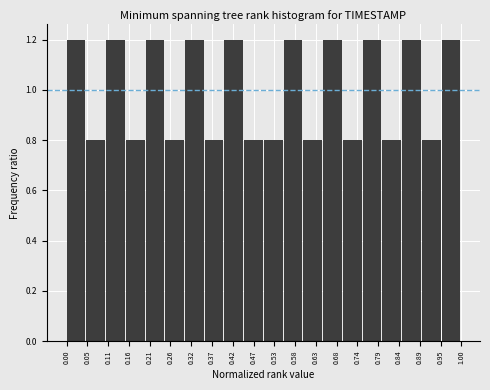

Reading left to right, list every bar in this chart as the range it spans on the x-axis followed by its height. The values are not printed on the chart, so give them approximately, as read against the axis.

0.00 to 0.05: 1.2
0.05 to 0.10: 0.8
0.10 to 0.15: 1.2
0.15 to 0.20: 0.8
0.20 to 0.25: 1.2
0.25 to 0.30: 0.8
0.30 to 0.35: 1.2
0.35 to 0.40: 0.8
0.40 to 0.45: 1.2
0.45 to 0.50: 0.8
0.50 to 0.55: 0.8
0.55 to 0.60: 1.2
0.60 to 0.65: 0.8
0.65 to 0.70: 1.2
0.70 to 0.75: 0.8
0.75 to 0.80: 1.2
0.80 to 0.85: 0.8
0.85 to 0.90: 1.2
0.90 to 0.95: 0.8
0.95 to 1.00: 1.2